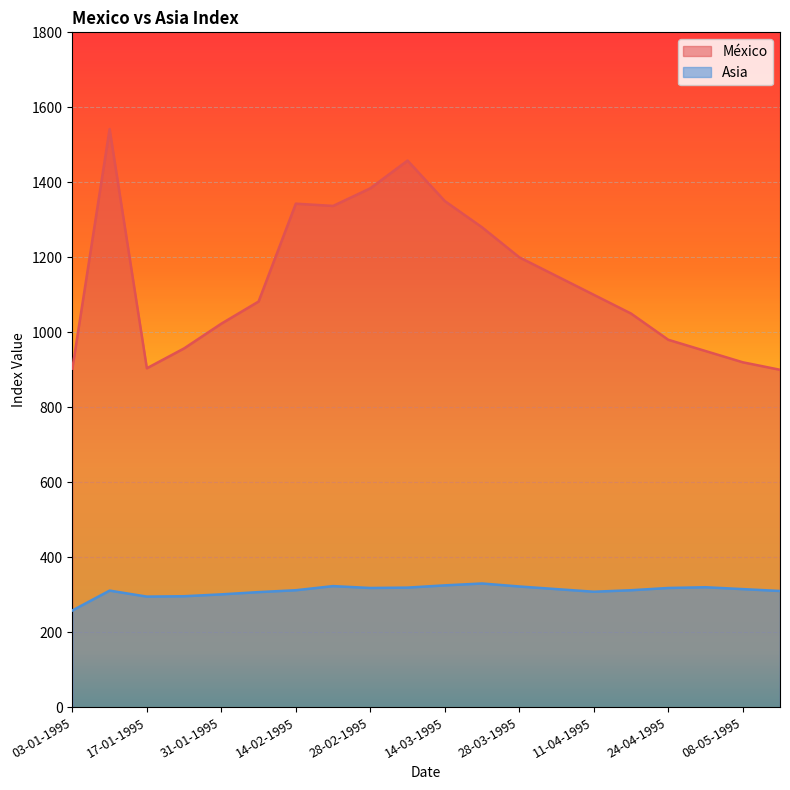

How many categories are shown in the chart?

20